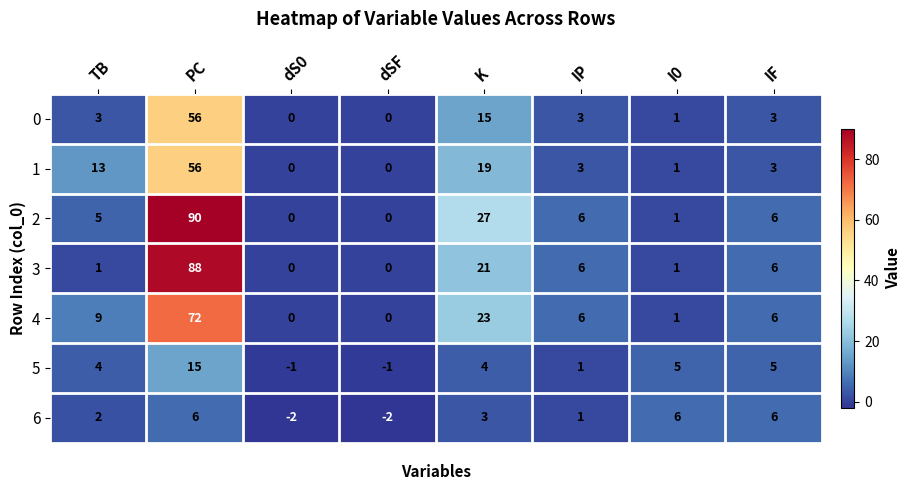

What is the difference between the 2 values at IF and PC?

84